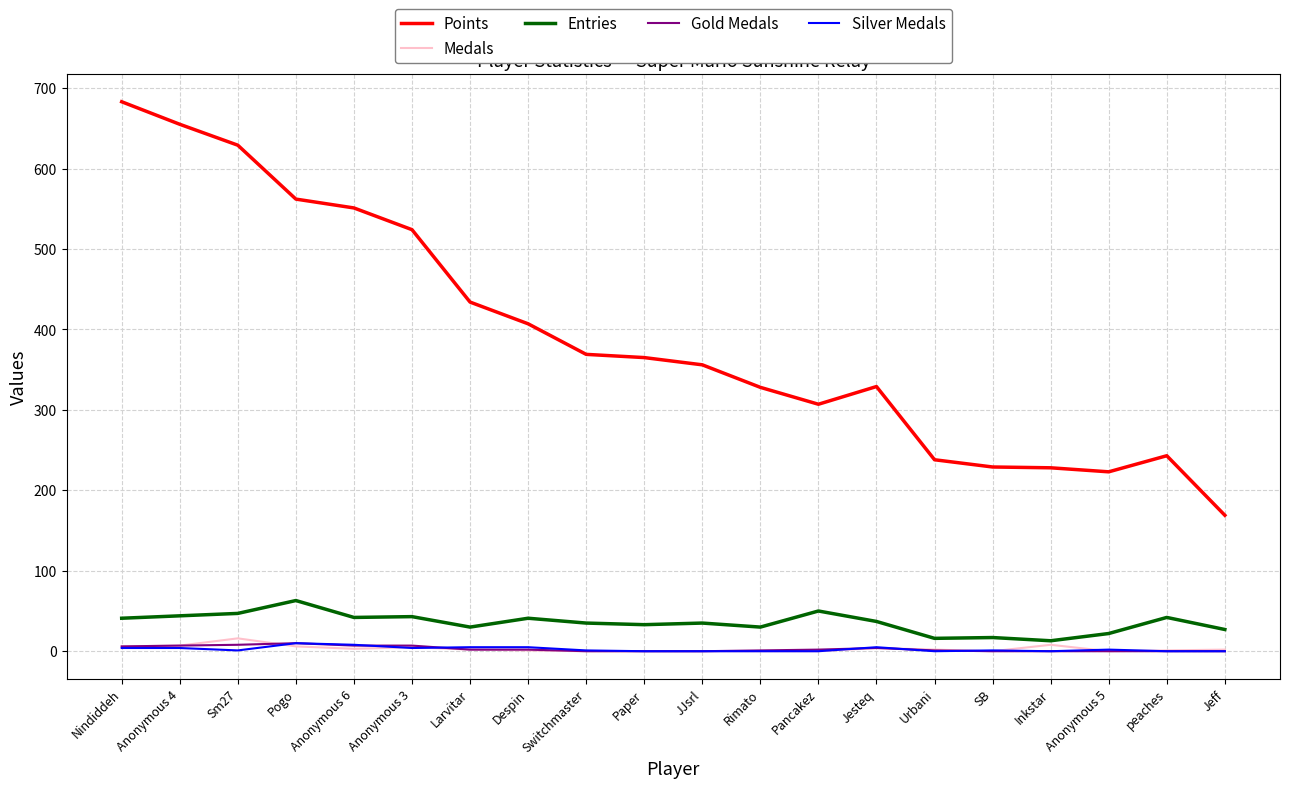

Is the value of Points at Inkstar greater than the value of Gold Medals at Urbani?

Yes